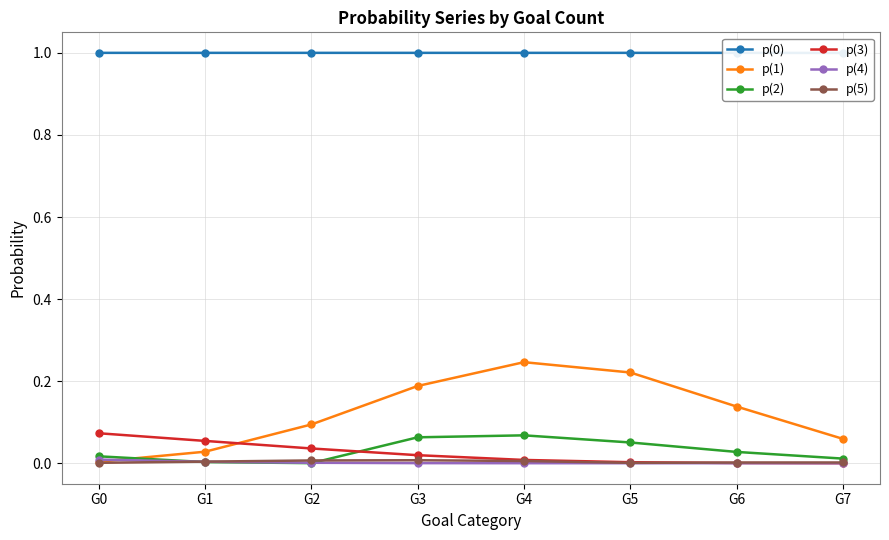

True or false: p(3) and p(4) intersect in this chart.

False